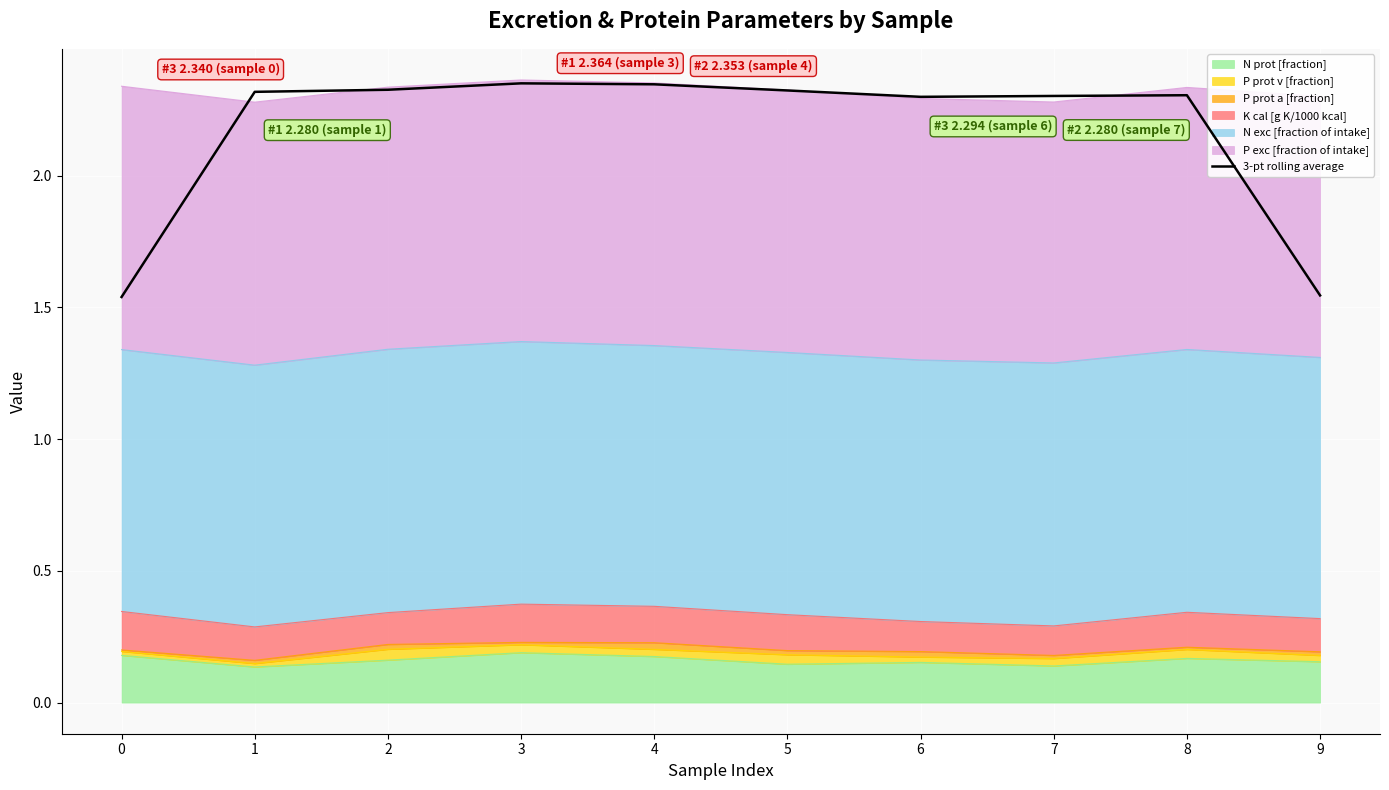

True or false: the data shows 2.3 at 4.

True